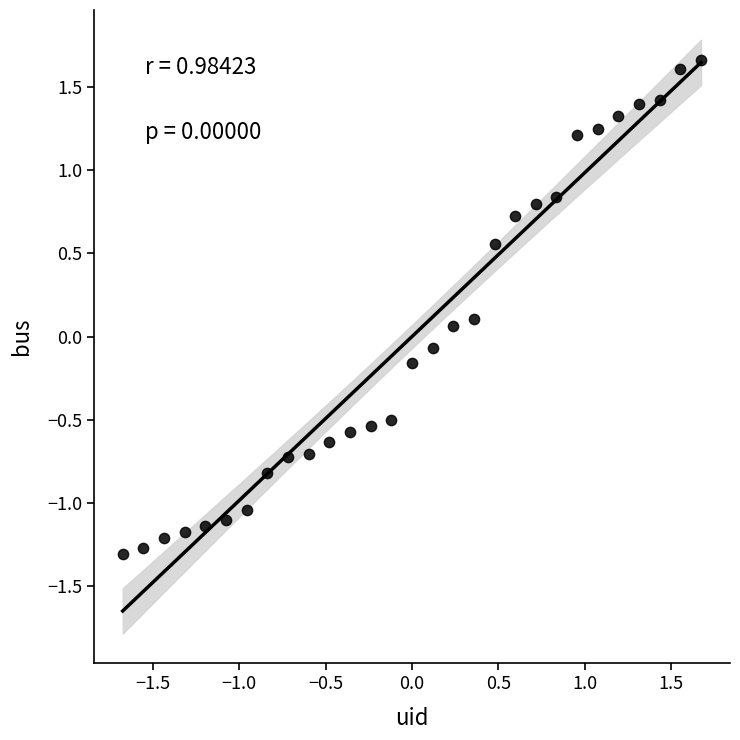

What is the range of X values (max minus min)?

3.3